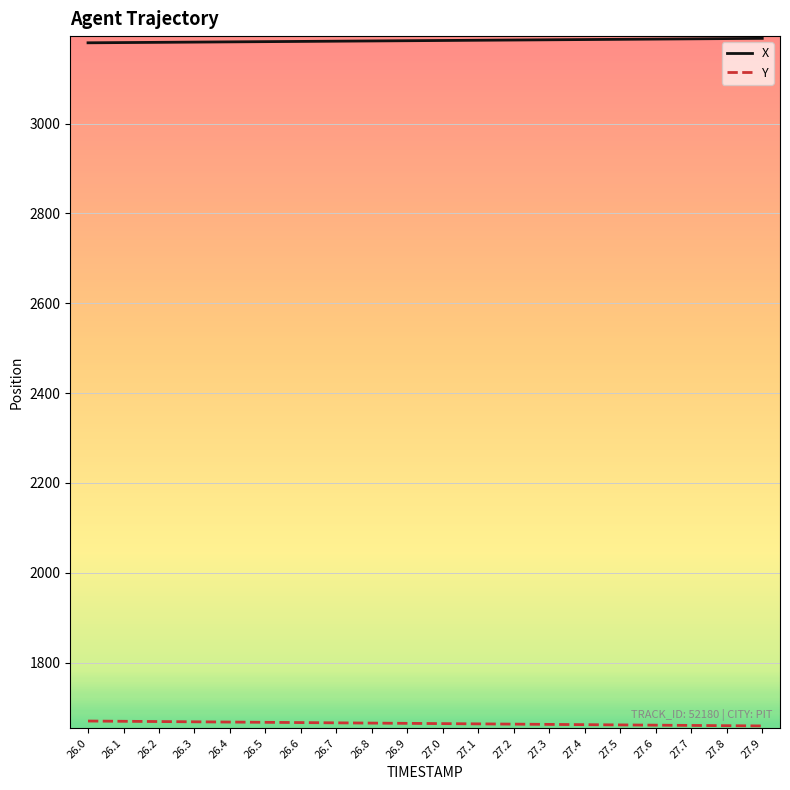

What is the maximum value shown in the chart?

3189.9